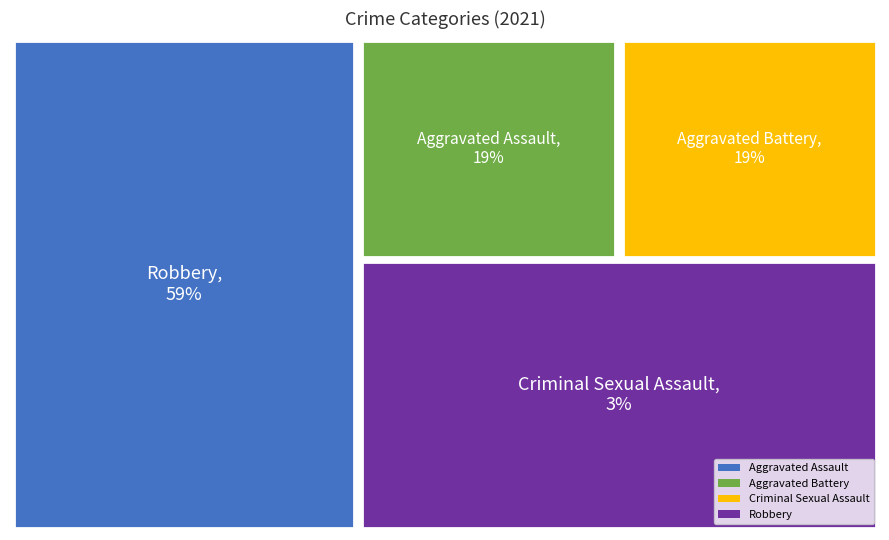

How many slices are in this pie chart?

4